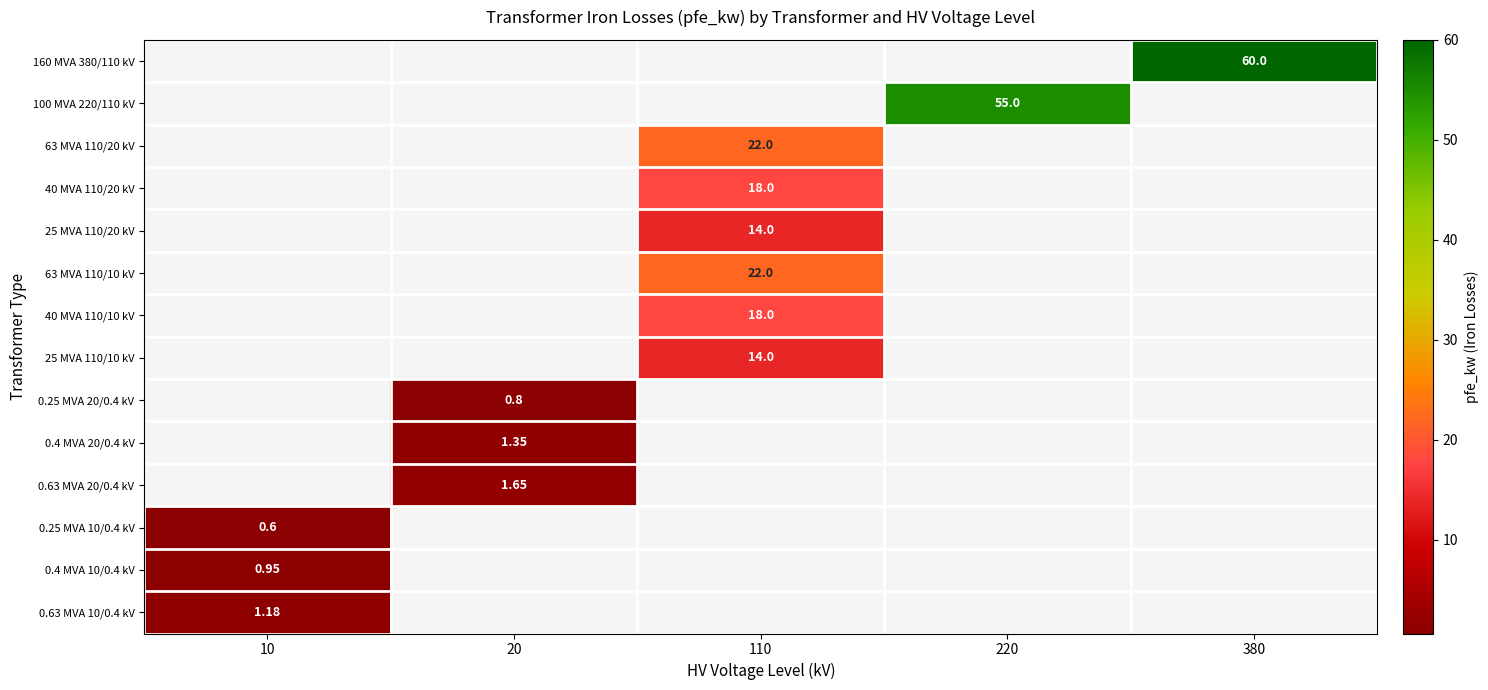

How many data points does each series have?

5